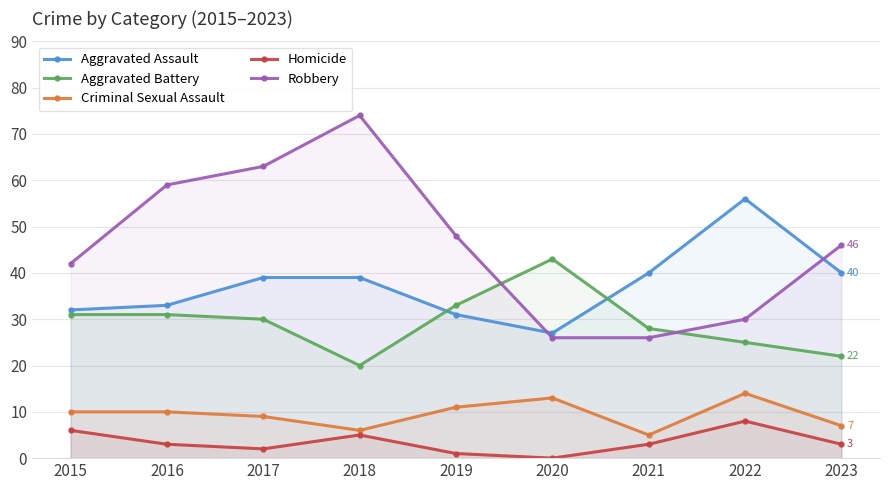

Between 2020 and 2017, which is larger?

2017